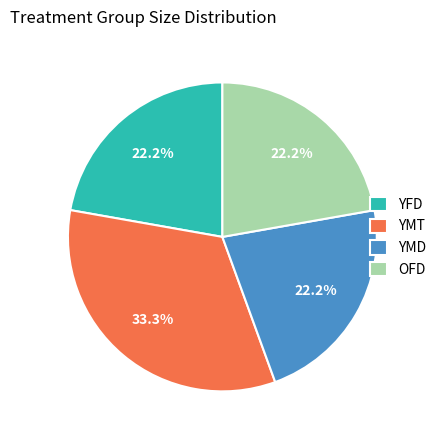

Does any single category account for the majority?

No